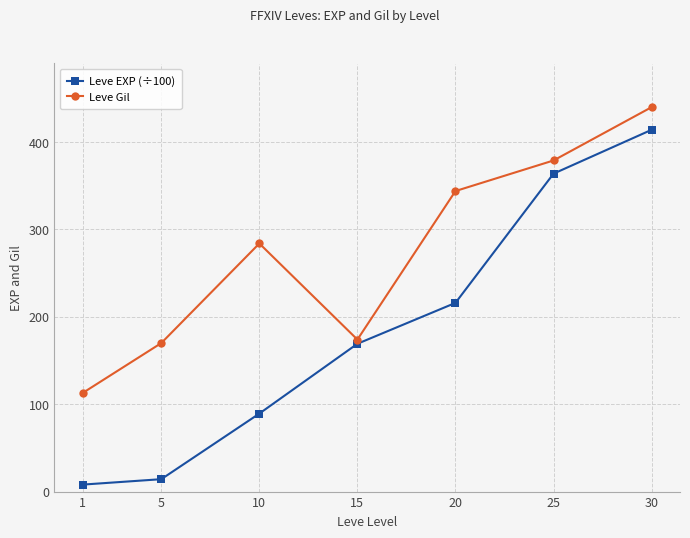

Rank the categories by Leve Gil value from highest to lowest.

30, 25, 20, 10, 15, 5, 1